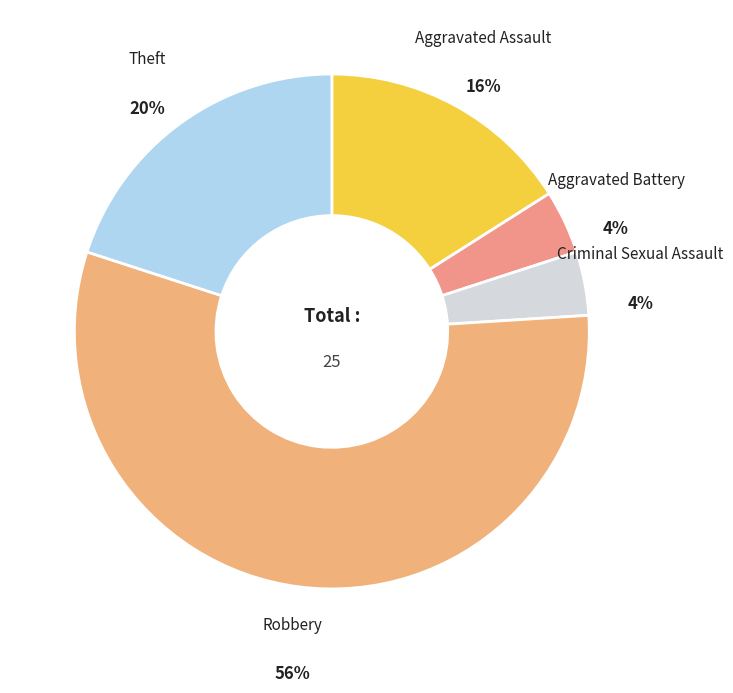

True or false: Aggravated Assault accounts for 16% of the total.

True